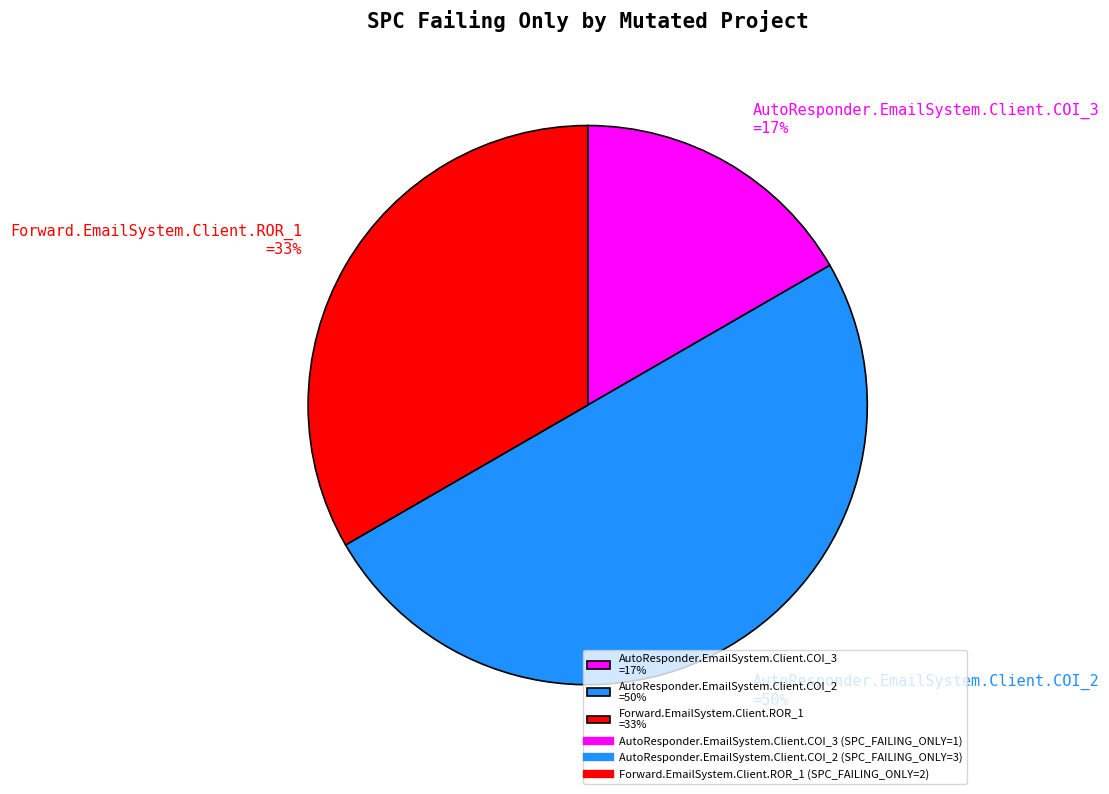

Rank the categories by value from lowest to highest.

AutoResponder.EmailSystem.Client.COI_3, Forward.EmailSystem.Client.ROR_1, AutoResponder.EmailSystem.Client.COI_2